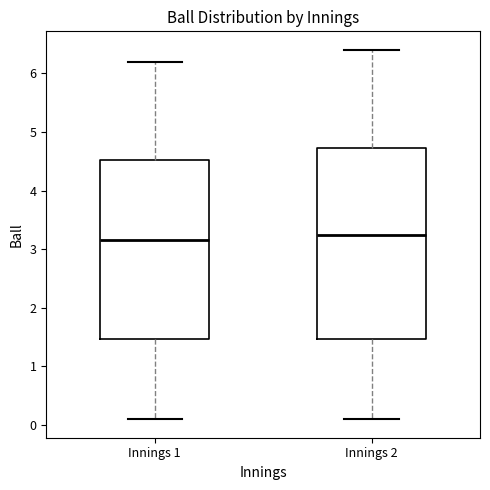

Comparing the boxes themselves (not the whiskers), which one is the tallest?

Innings 2